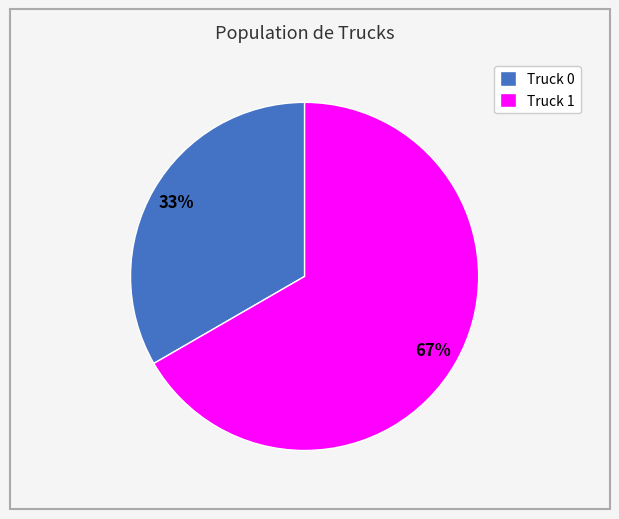

How many segments does this pie chart have?

2